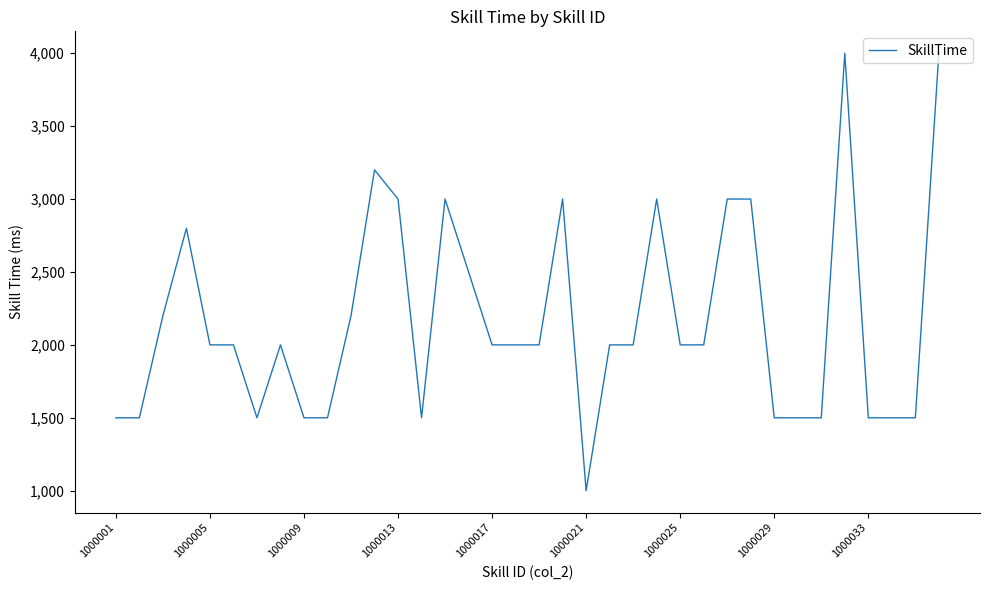

What is the minimum value shown in the chart?

1000